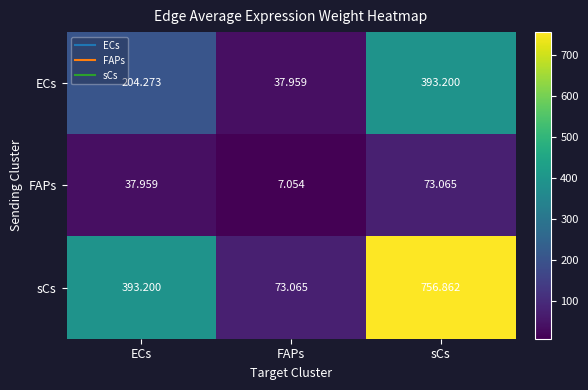

Which series has the widest spread of values?

sCs